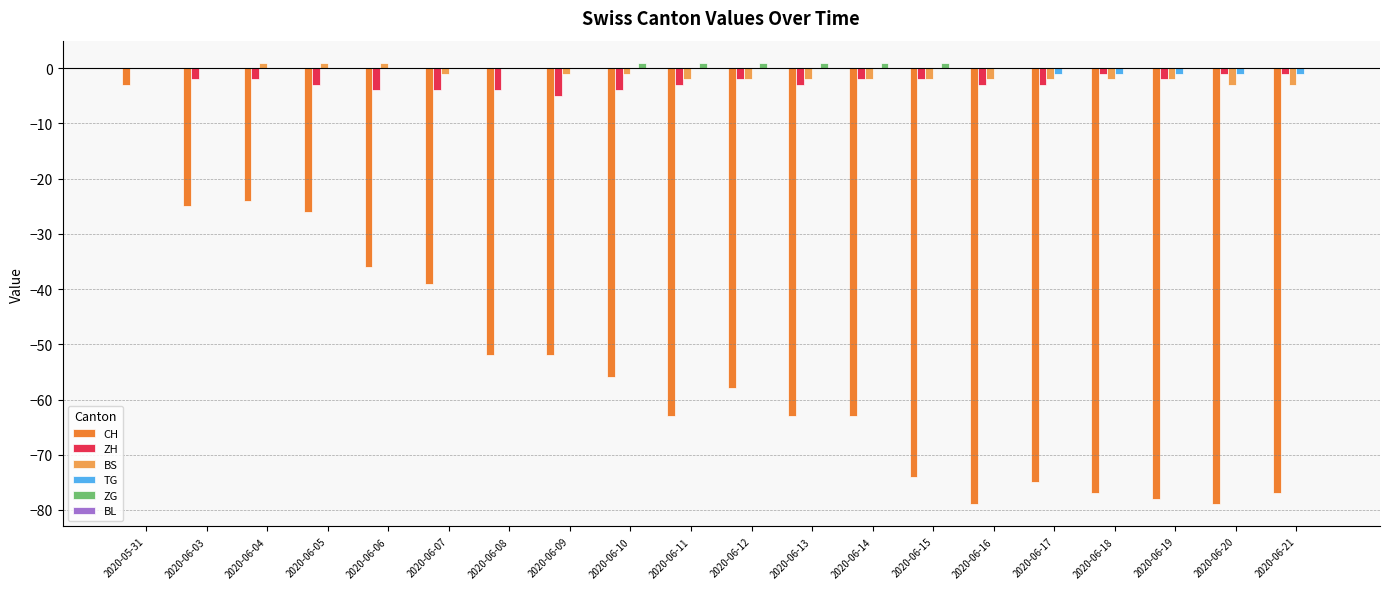

At which category is the sum across all series the highest?

2020-05-31